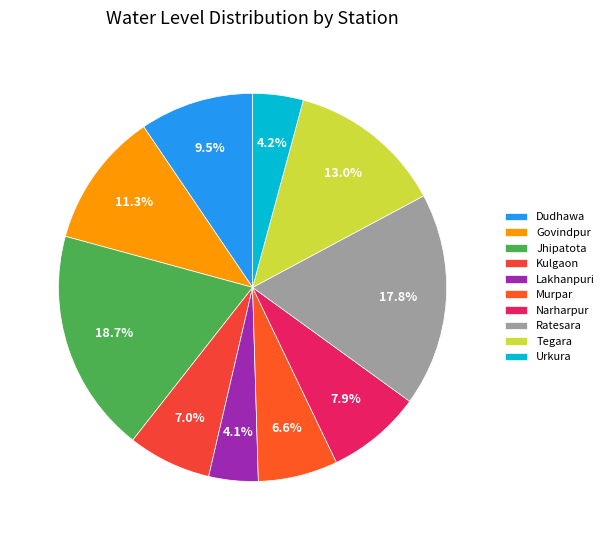

Which slice is the smallest?

Lakhanpuri